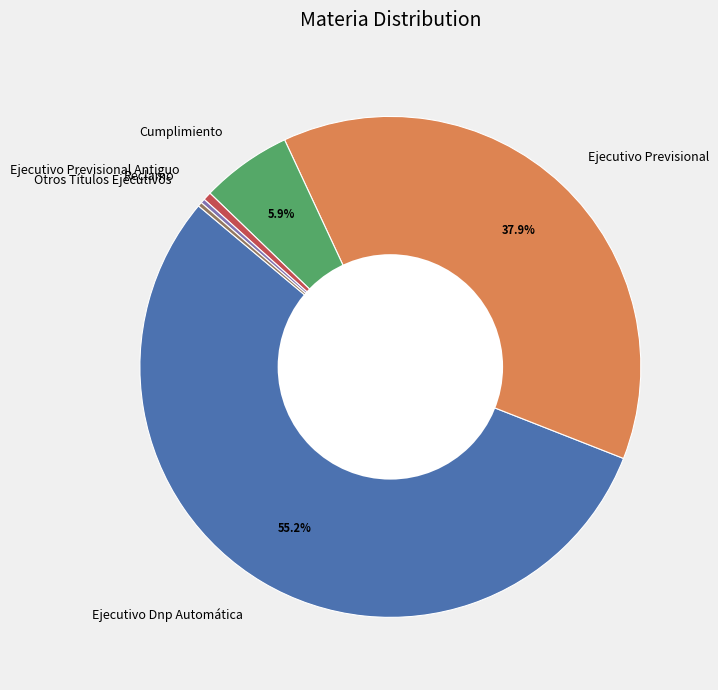

Which category accounts for the majority?

Ejecutivo Dnp Automática